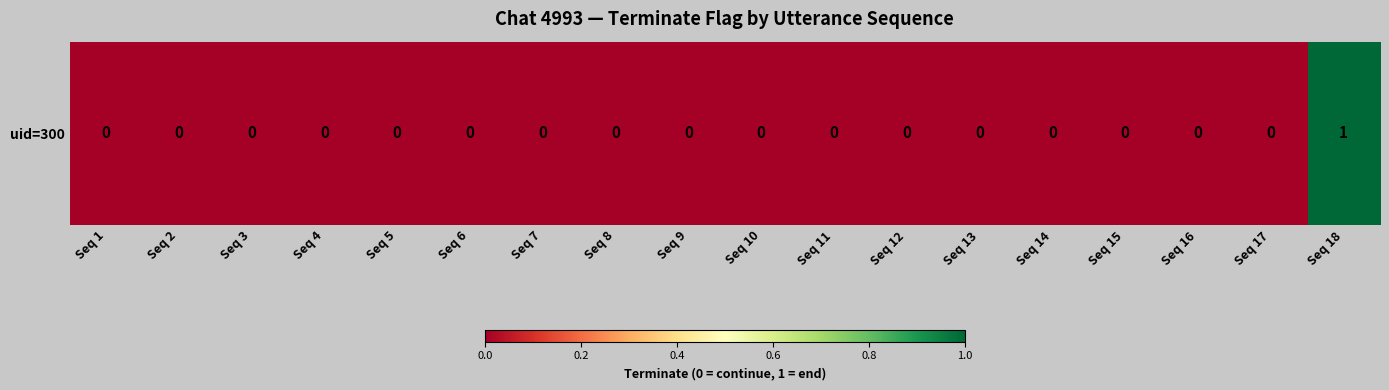

Which category has the highest value across all series?

Seq 18